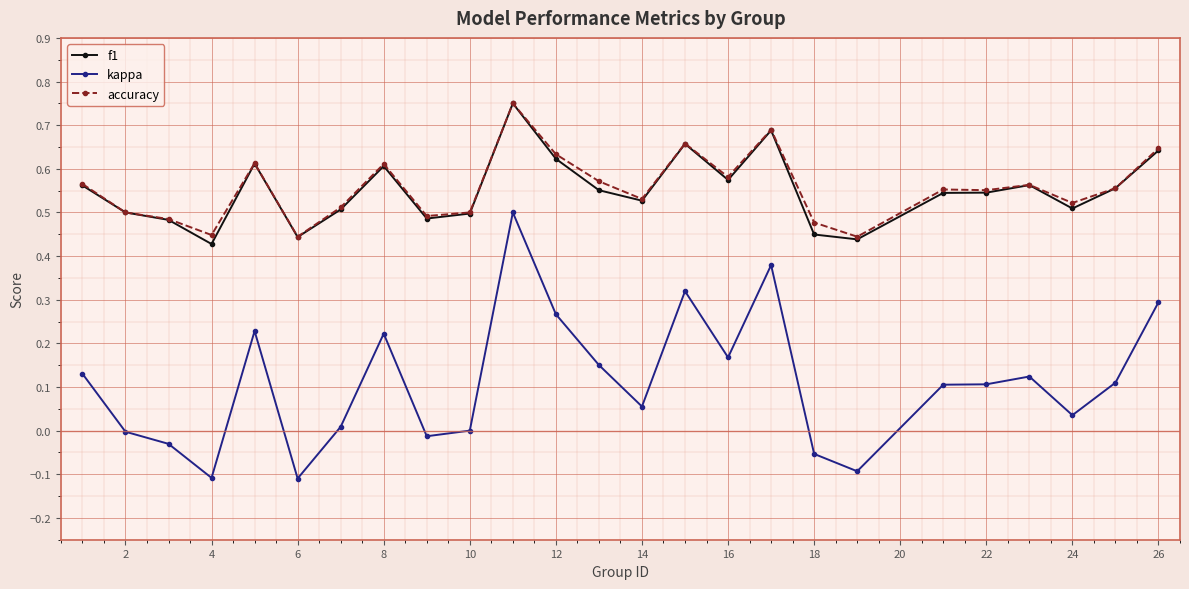

True or false: accuracy and kappa intersect in this chart.

False